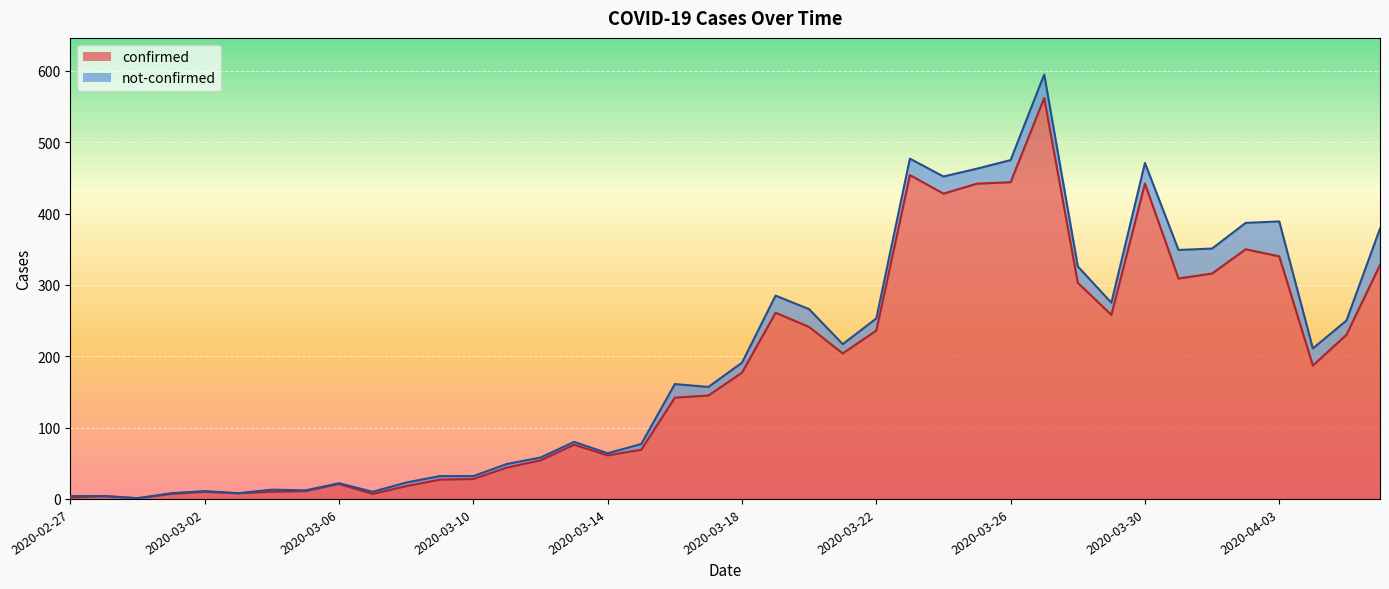

At which category does the chart reach its minimum across all series?

2020-02-29